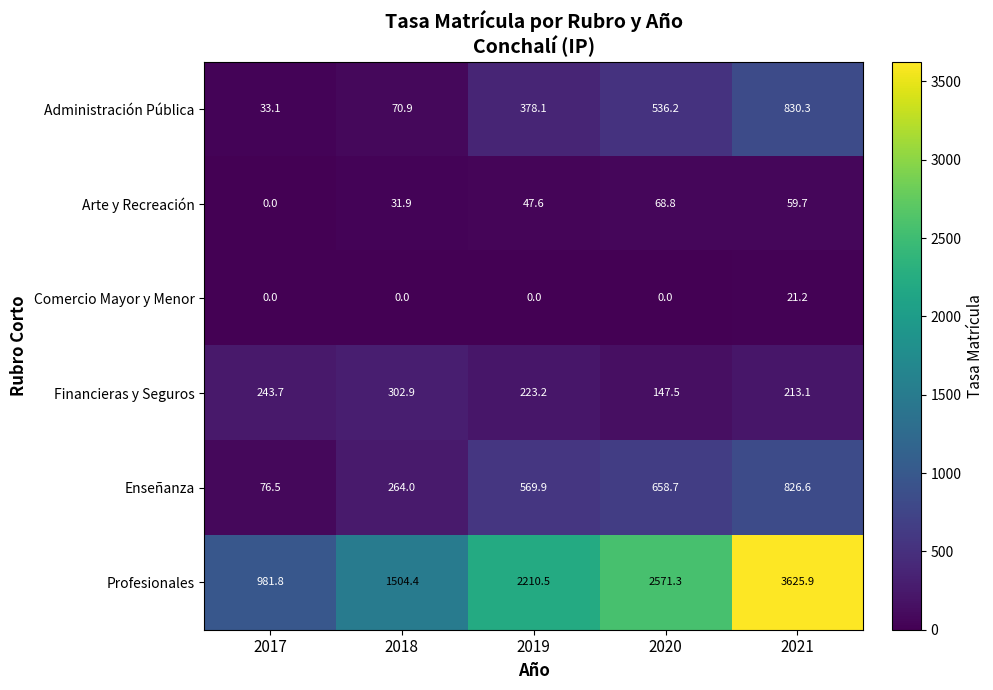

How many values in Comercio Mayor y Menor are above zero?

1